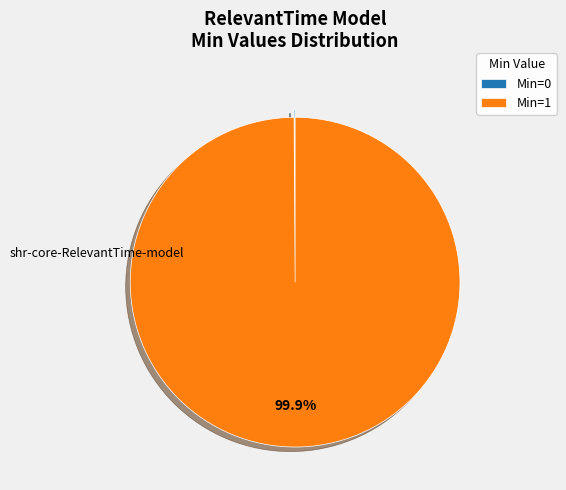

What is the largest slice in the pie chart?

Min=1